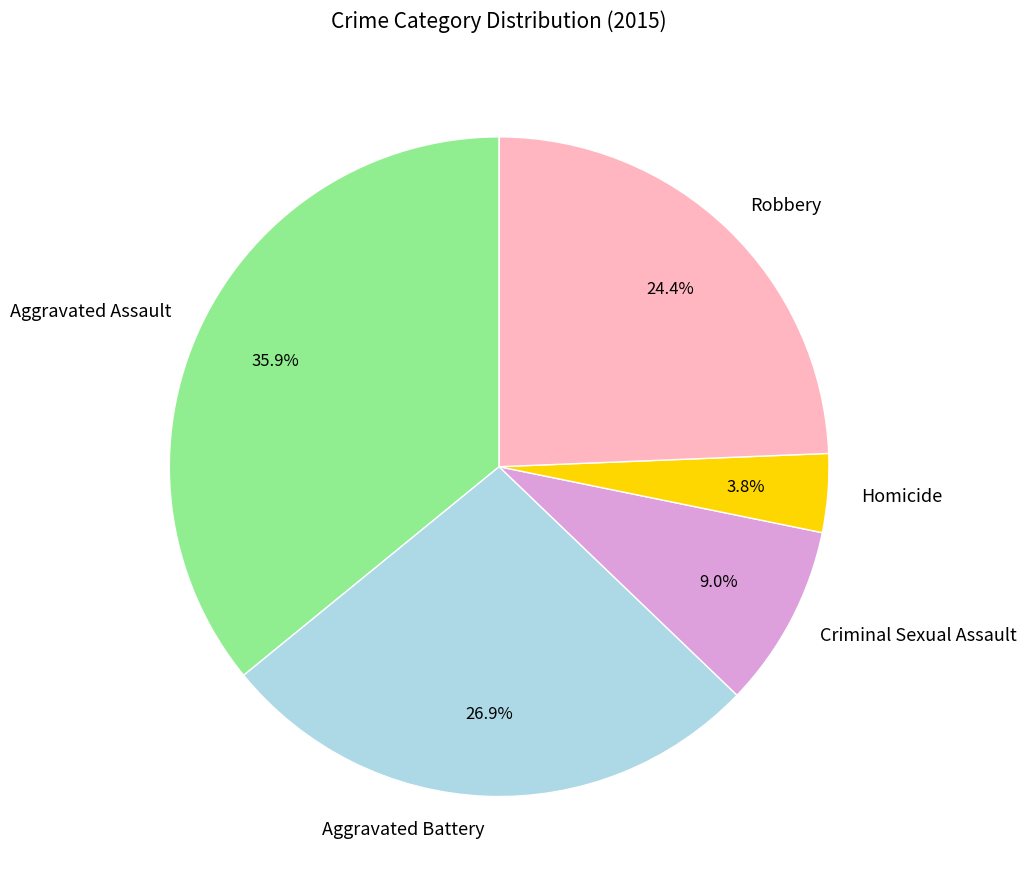

Is it true that Criminal Sexual Assault is 21% of the pie?

False